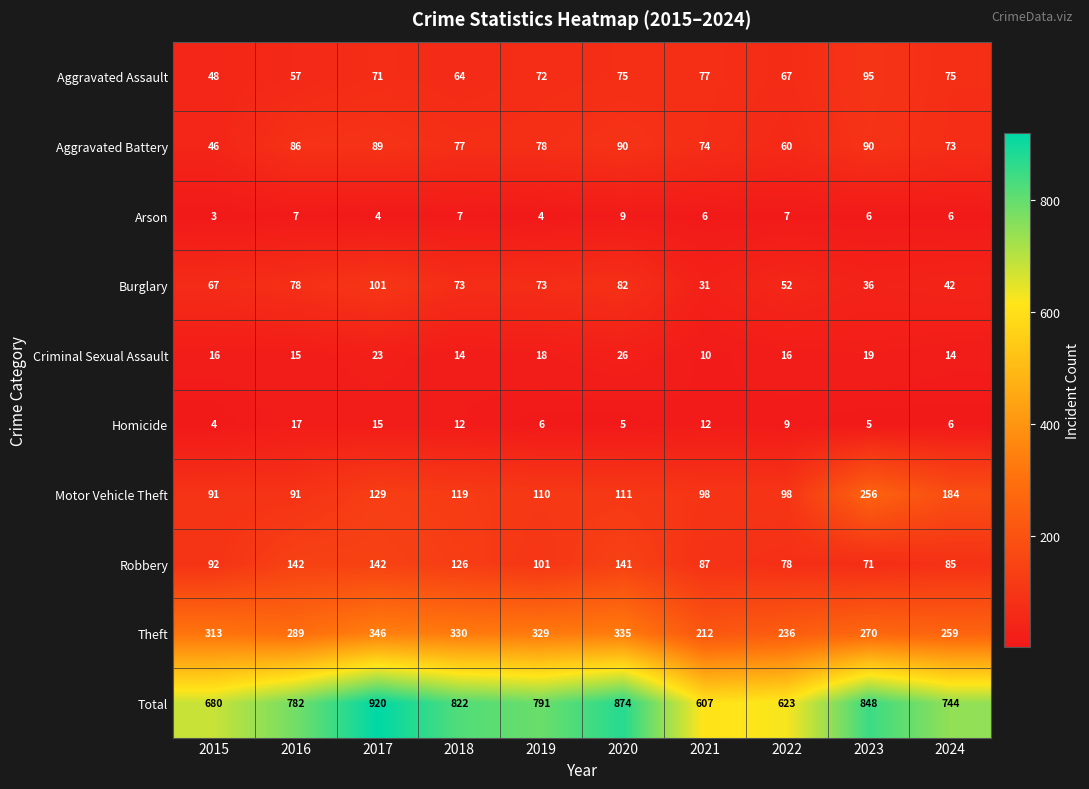

Rank the series by their maximum value, from lowest to highest.

Arson, Homicide, Criminal Sexual Assault, Aggravated Battery, Aggravated Assault, Burglary, Robbery, Motor Vehicle Theft, Theft, Total